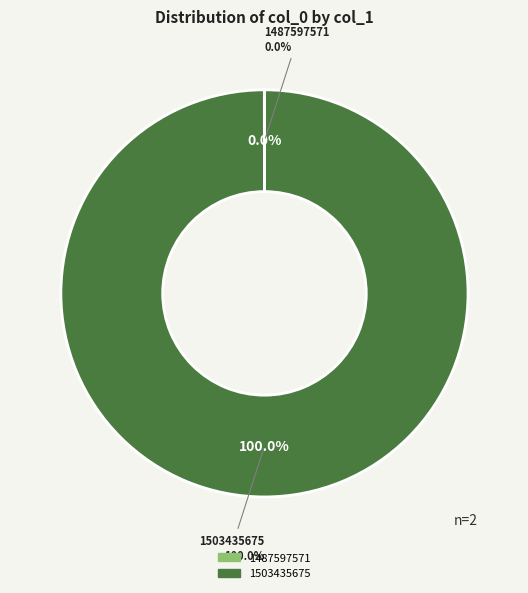

How many slices are in this pie chart?

2